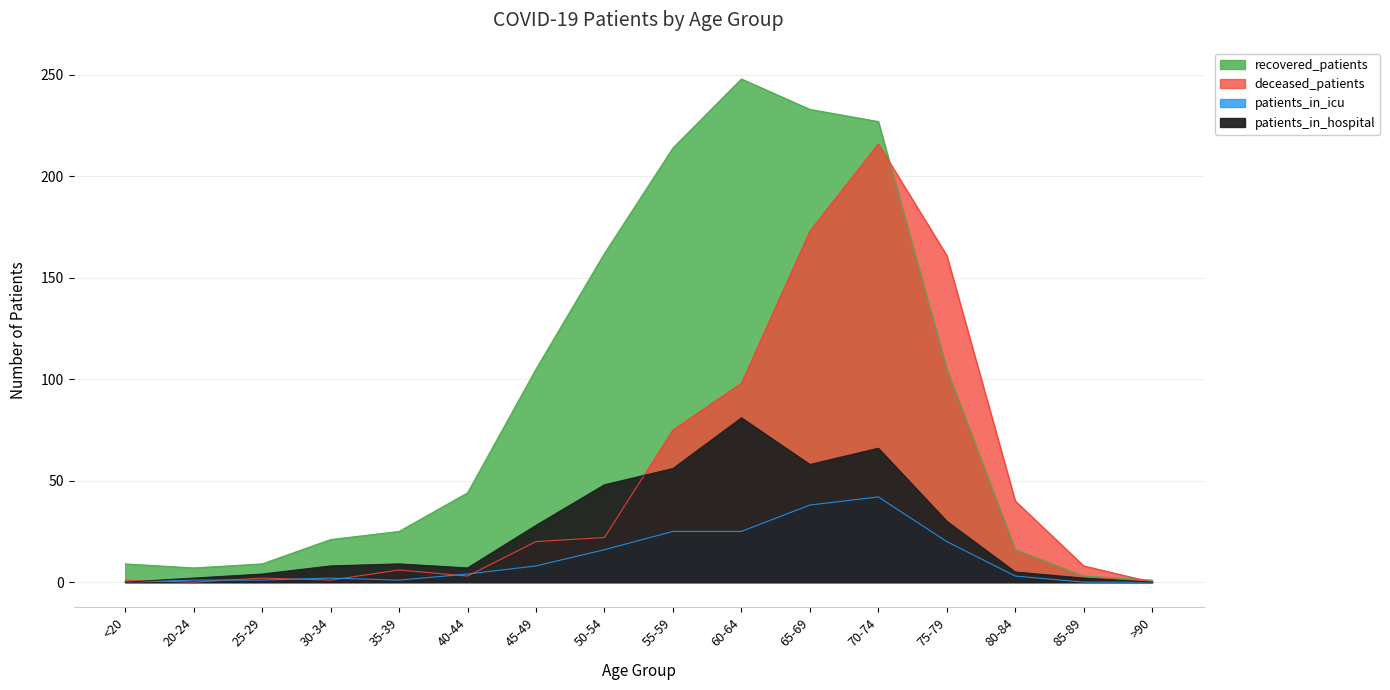

How many interior local peaks does the patients_in_icu series have?

2